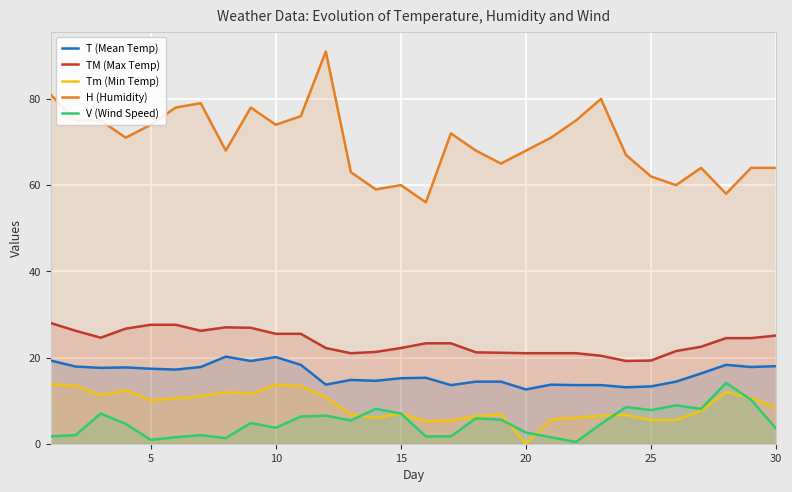

Reading right to left, transcribe all the data shown in this chart.

T (Mean Temp): 18.0	17.8	18.3	16.3	14.4	13.3	13.1	13.6	13.6	13.7	12.6	14.4	14.4	13.6	15.3	15.2	14.6	14.8	13.7	18.3	20.1	19.2	20.2	17.8	17.2	17.4	17.7	17.6	17.9	19.3
TM (Max Temp): 25.1	24.5	24.5	22.5	21.5	19.3	19.2	20.4	21.0	21.0	21.0	21.1	21.2	23.3	23.3	22.2	21.3	21.0	22.2	25.5	25.5	26.9	27.0	26.2	27.6	27.6	26.7	24.6	26.2	28.0
Tm (Min Temp): 8.5	10.6	12.0	7.6	5.5	5.5	6.7	6.5	6.0	5.6	0.0	6.8	6.4	5.4	5.2	7.0	6.0	6.8	10.8	13.4	13.7	11.6	12.0	11.0	10.5	10.1	12.4	11.2	13.5	13.8
H (Humidity): 64.0	64.0	58.0	64.0	60.0	62.0	67.0	80.0	75.0	71.0	68.0	65.0	68.0	72.0	56.0	60.0	59.0	63.0	91.0	76.0	74.0	78.0	68.0	79.0	78.0	74.0	71.0	75.0	75.0	81.0
V (Wind Speed): 3.5	10.2	14.1	8.1	8.9	7.8	8.5	4.6	0.4	1.5	2.6	5.6	5.9	1.7	1.7	7.0	8.1	5.4	6.5	6.3	3.7	4.8	1.3	2.0	1.5	0.9	4.6	7.0	2.0	1.7